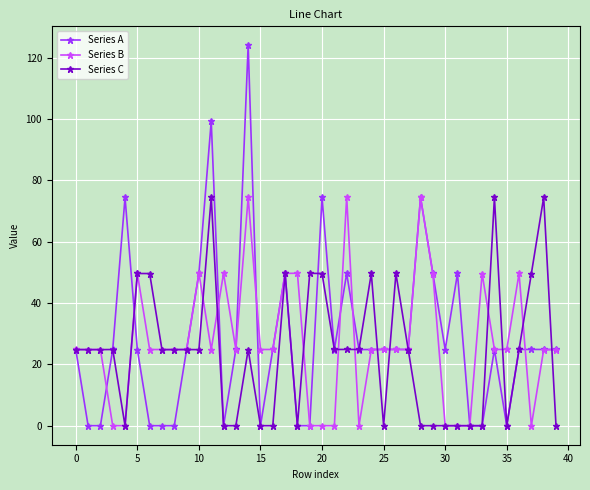

What is the value of the Series A point at the 10th from the left?

24.8